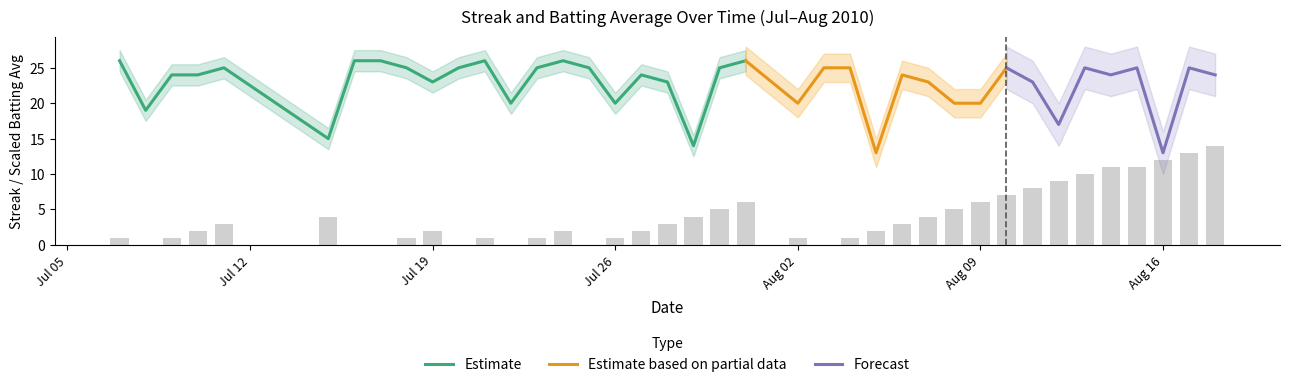

What is the lowest value of the Estimate series?

14.0